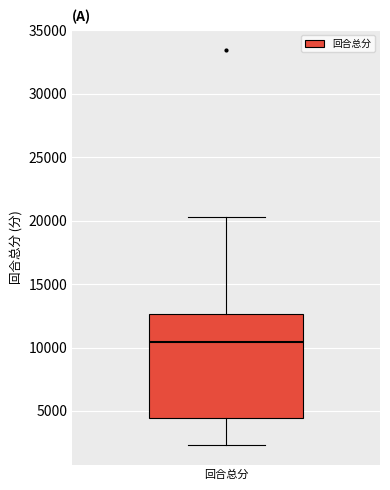

Read this box plot against the y-axis: the position of the median line, the range covered by the box, and the ends of both whiskers. The values are not printed on the chart, so give them approximately, as read against the axis.

median 10500, box 4500 to 12500, whiskers 2500 to 20500